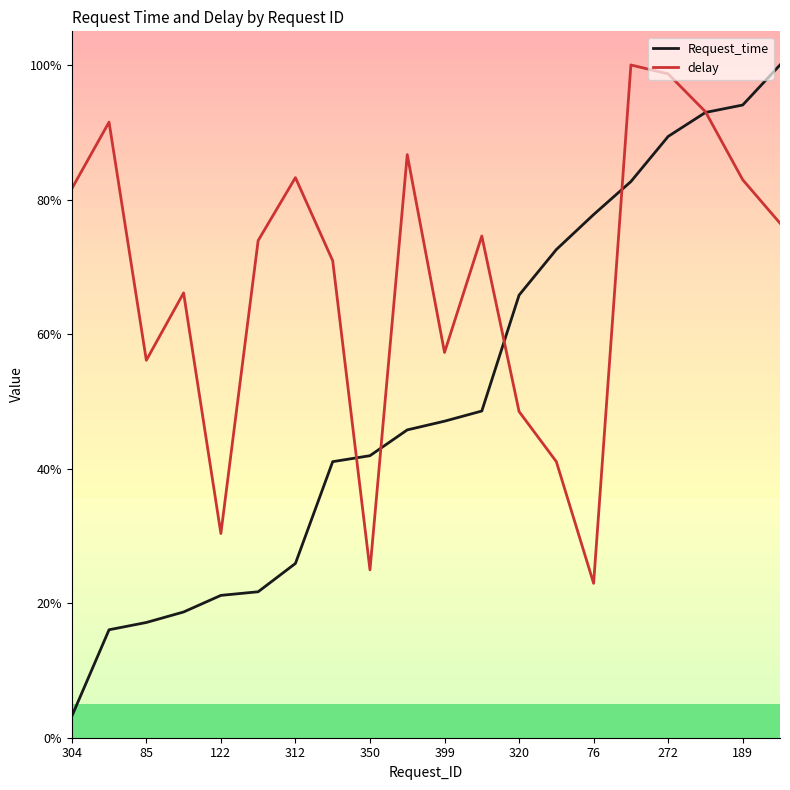

True or false: delay and Request_time intersect in this chart.

True